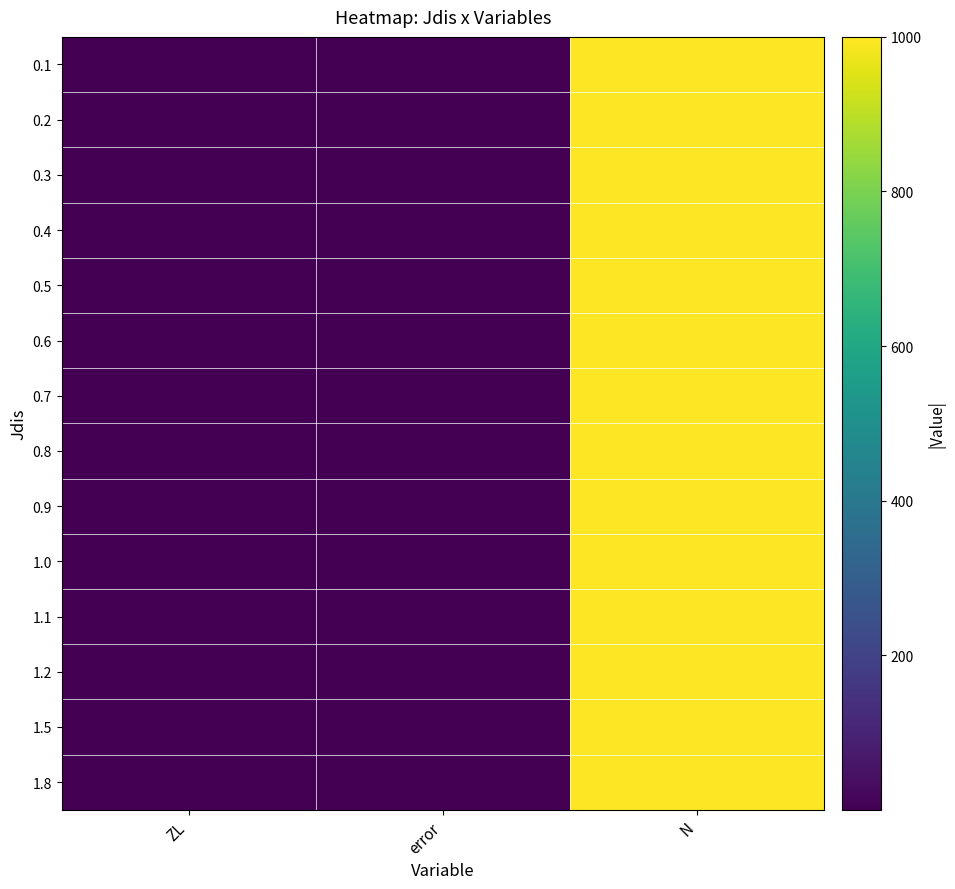

Rank the series at N from highest to lowest value.

0.1, 0.2, 0.3, 0.4, 0.5, 0.6, 0.7, 0.8, 0.9, 1.0, 1.1, 1.2, 1.5, 1.8